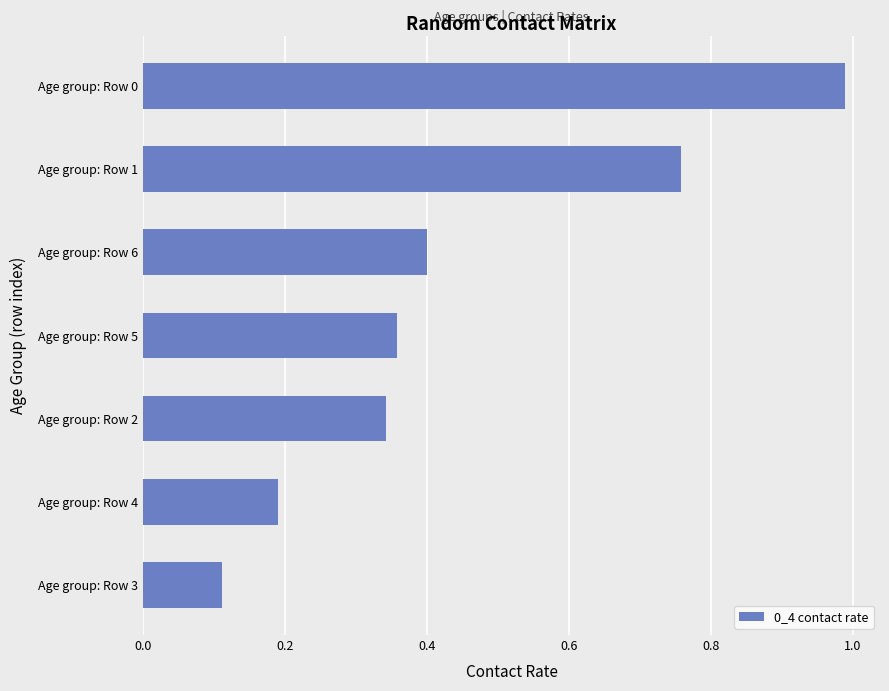

Rank the categories by value from highest to lowest.

Age group: Row 0, Age group: Row 1, Age group: Row 6, Age group: Row 5, Age group: Row 2, Age group: Row 4, Age group: Row 3